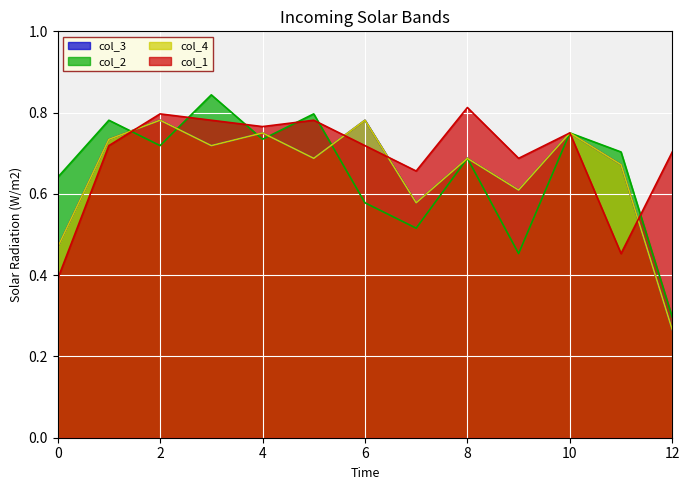

True or false: col_3 has a value of 0.6 at 7.

True